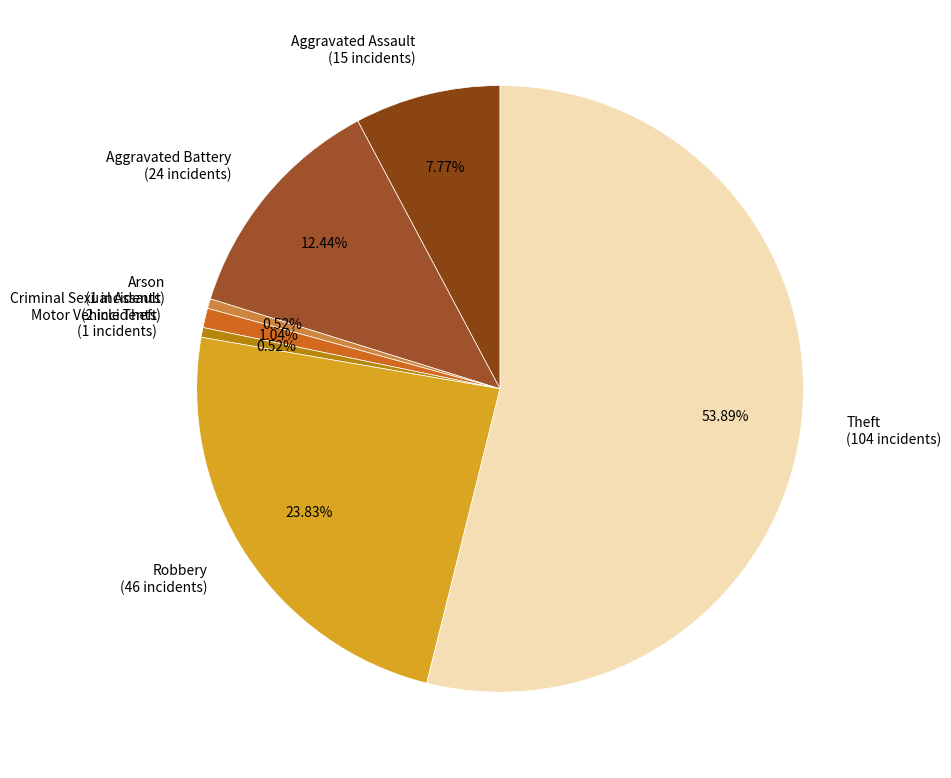

What is the largest slice in the pie chart?

Theft